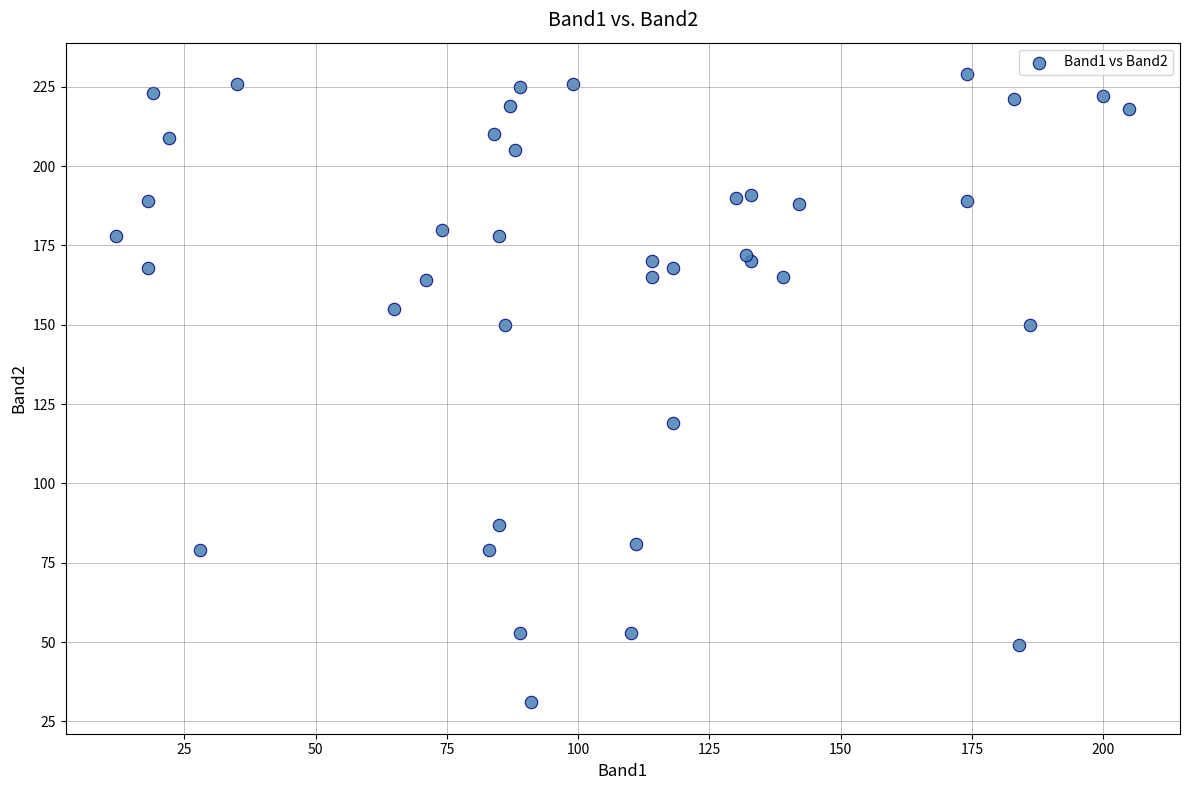

What Y value in the scatter plot is closest to 130?

119